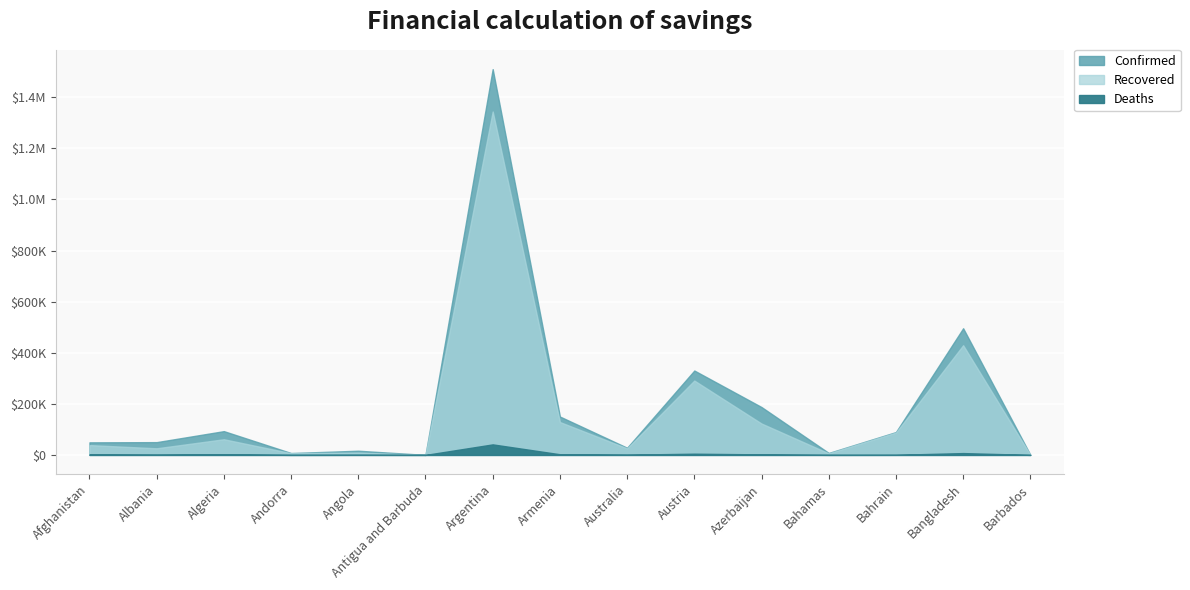

Reading left to right, list all the values displayed in this chart.

Confirmed: 49161	50000	93065	7382	16362	148	1510203	150218	28059	330343	187336	7698	89444	495841	297
Recovered: 38475	25876	61307	6706	8990	138	1344300	128694	25691	291042	122859	6081	87490	429351	273
Deaths: 2011	1028	2623	79	372	5	41204	2556	908	4764	2050	164	349	7156	7